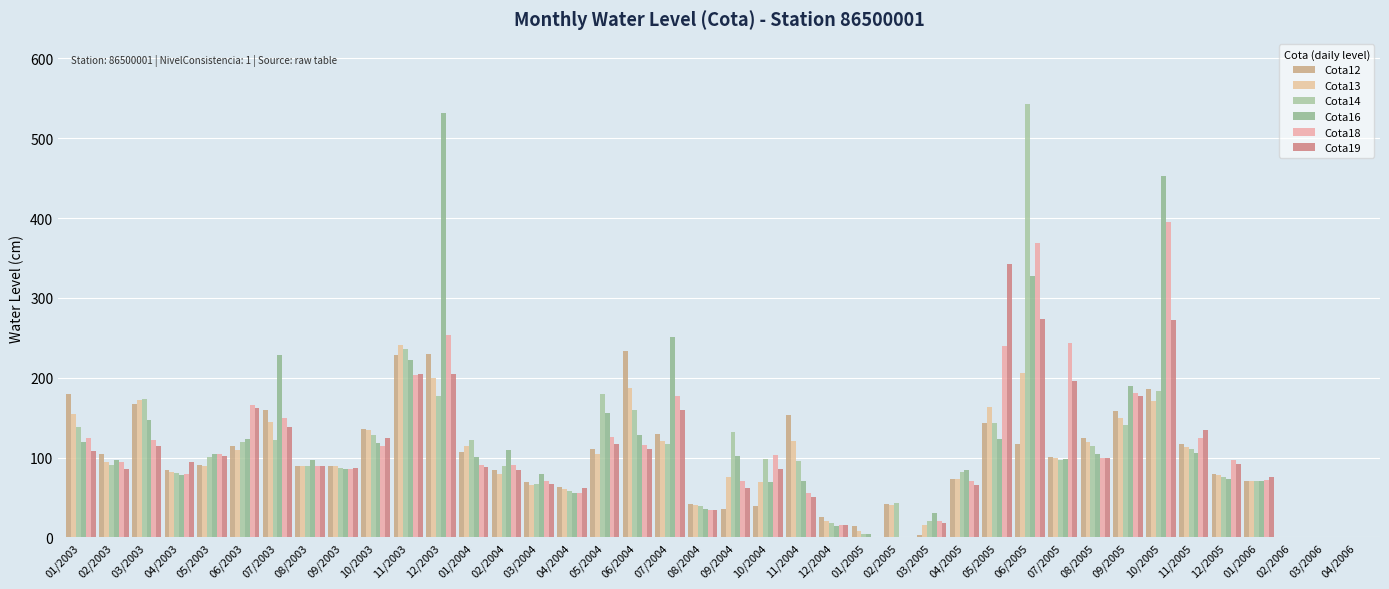

What is the total value across all series at 01/2003?

824